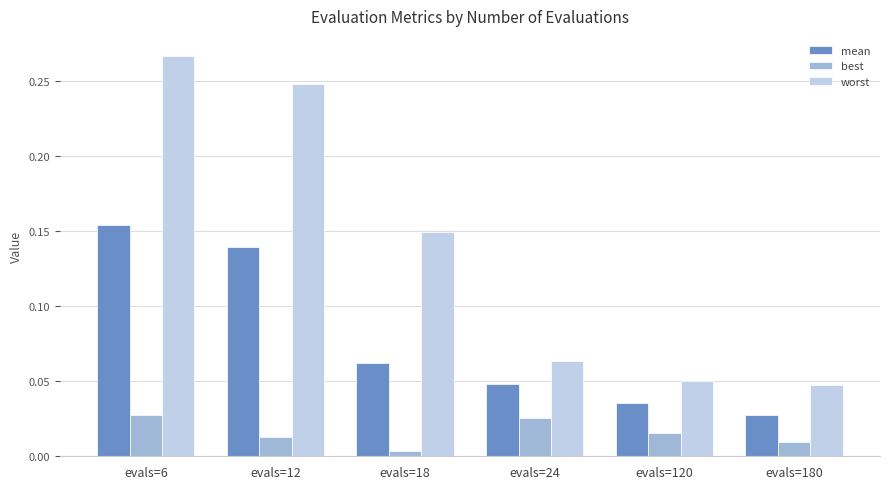

What is the sum of all worst values?

0.8